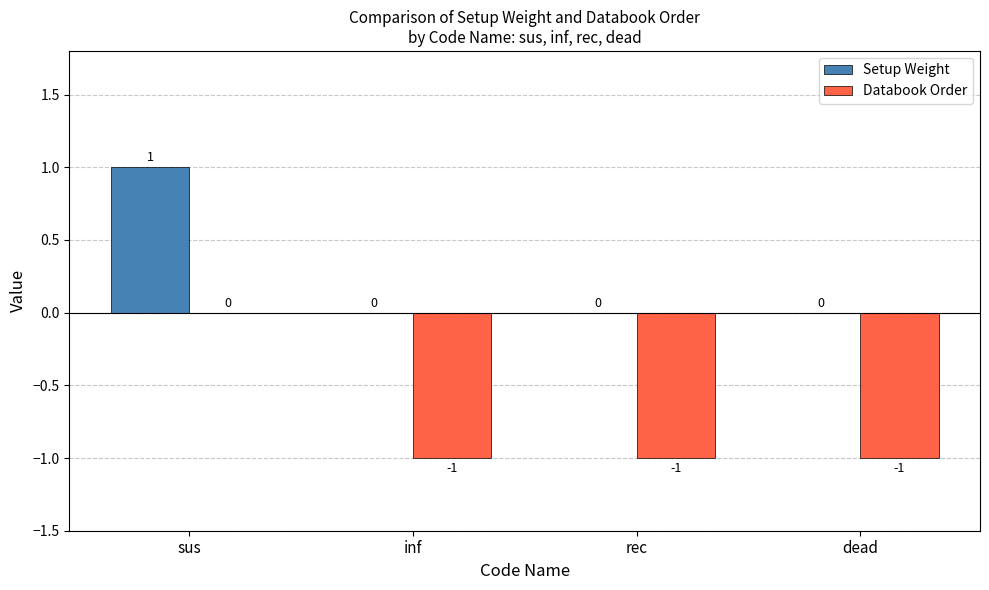

At which category is the sum across all series the highest?

sus